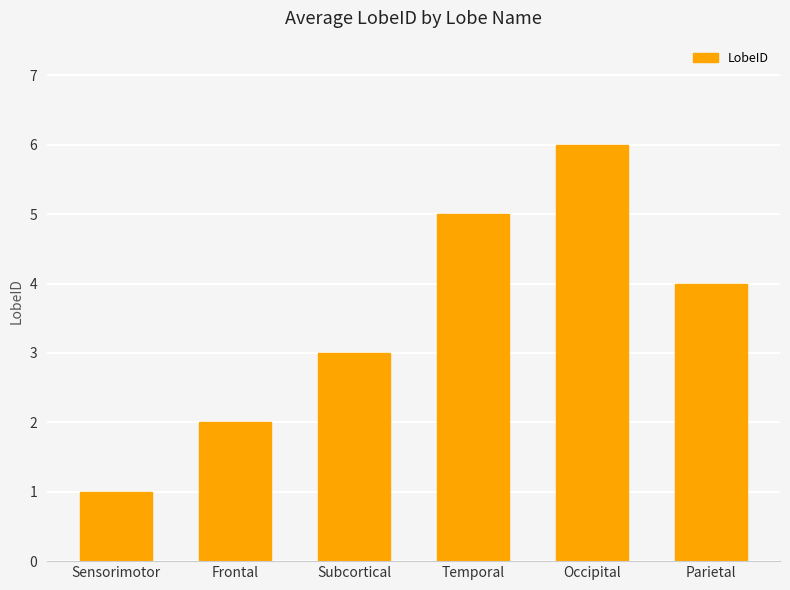

What is the minimum value shown in the chart?

1